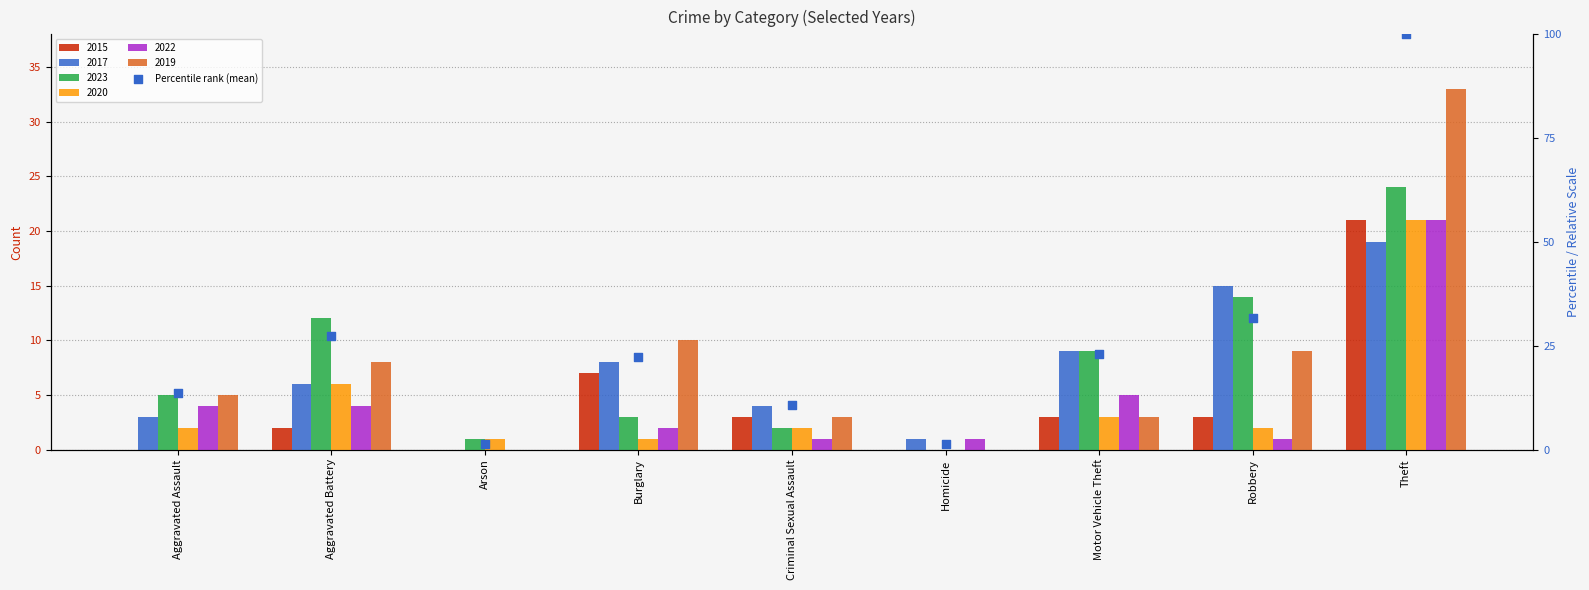

What is the ratio of the value at Aggravated Battery to the value at Aggravated Assault?

2.0